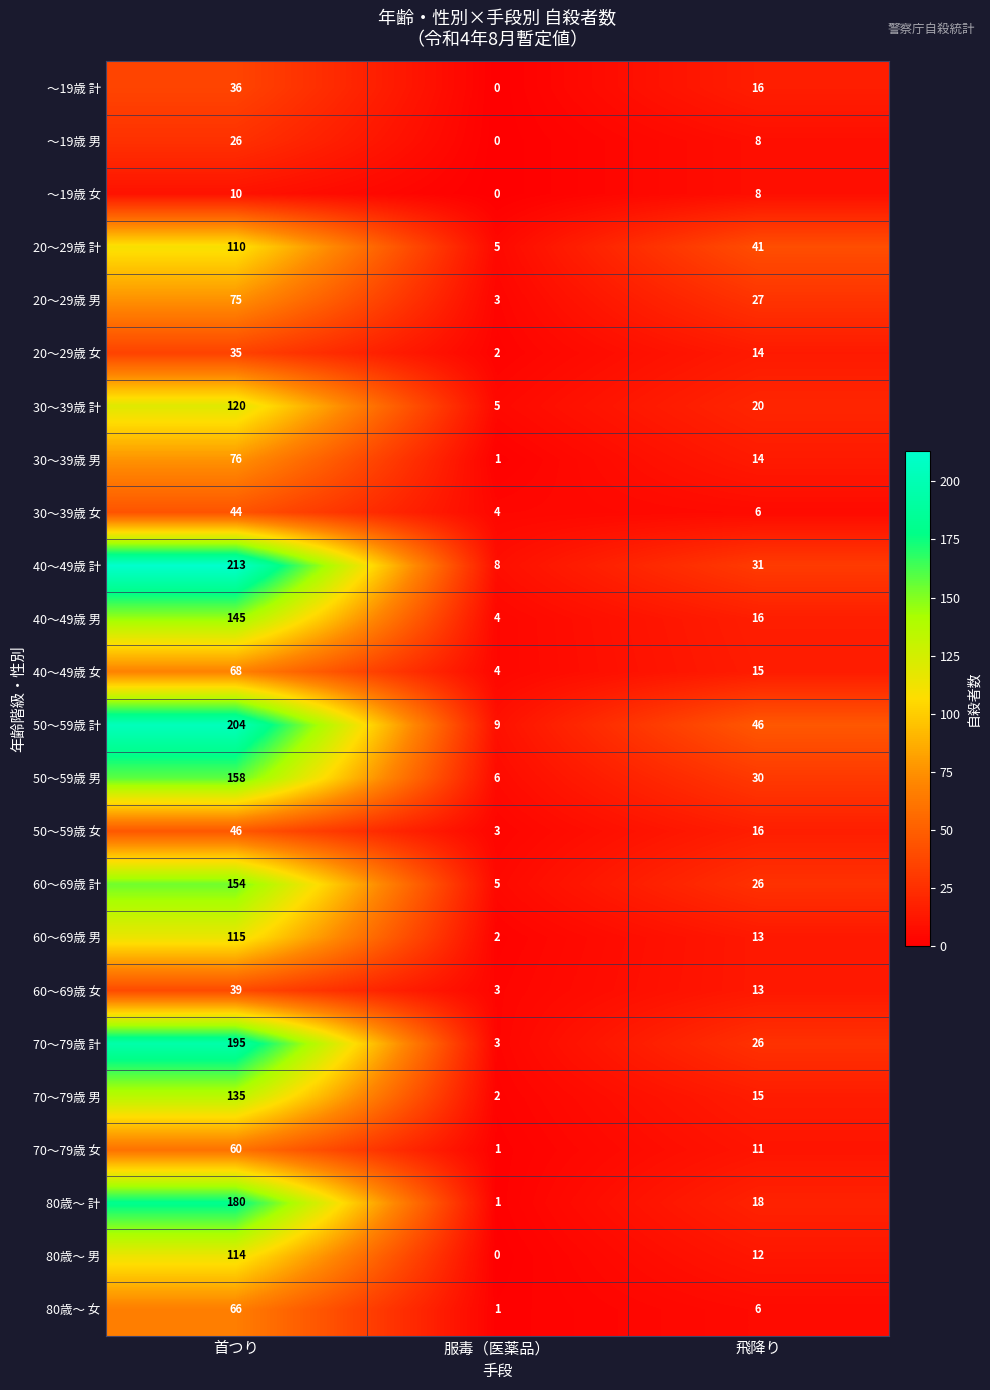

The value of ～19歳 計 at 服毒（医薬品） is 0. True or false?

True